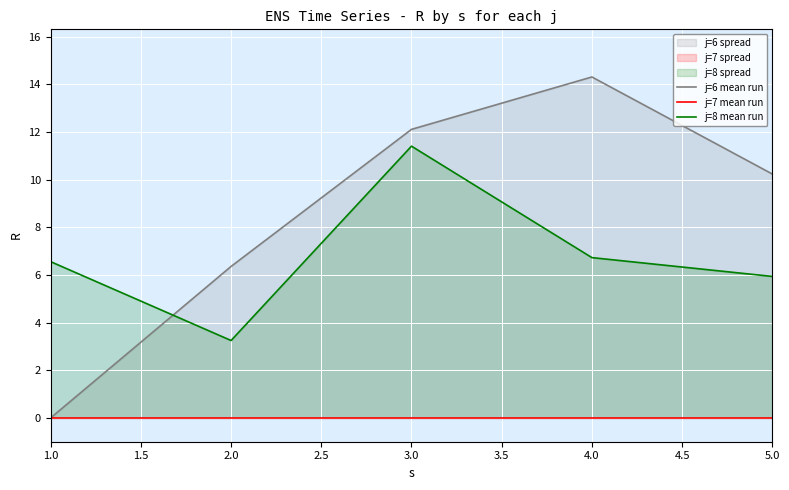

True or false: j=8 mean run has a value of 6.7 at 4.0.

True